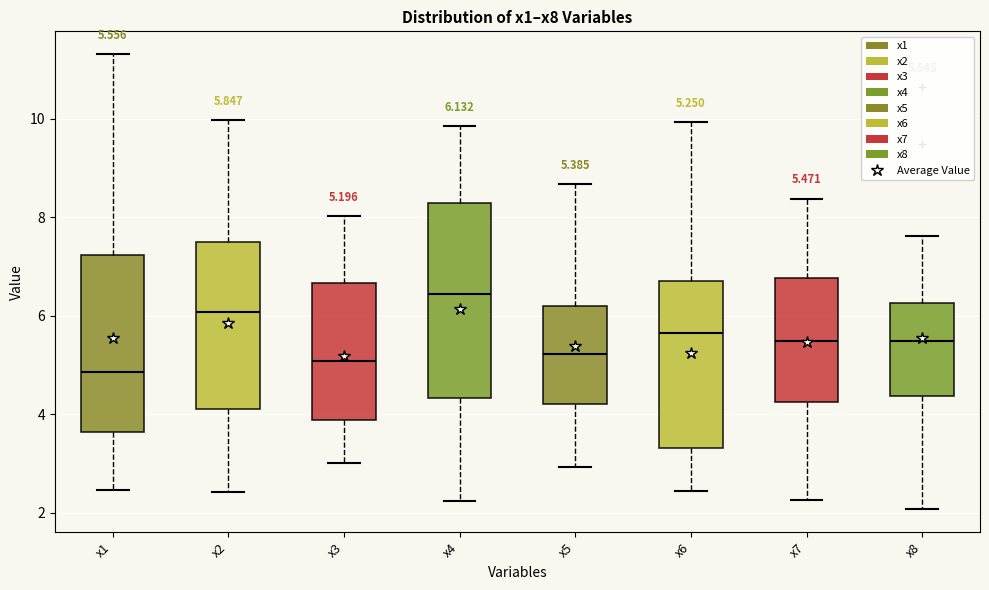

Which box's median line is the lowest?

x1